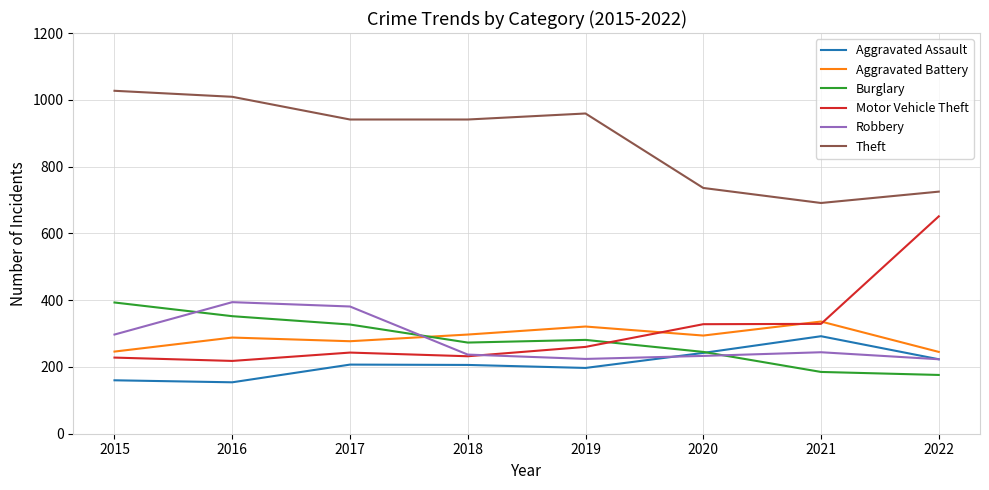

What are all the series names shown in the legend?

Aggravated Assault, Aggravated Battery, Burglary, Motor Vehicle Theft, Robbery, Theft